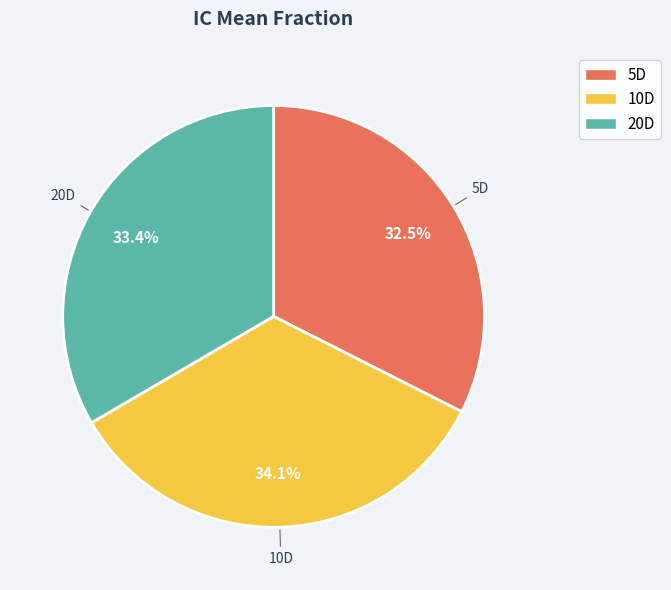

Does 10D represent more than half of the total?

No